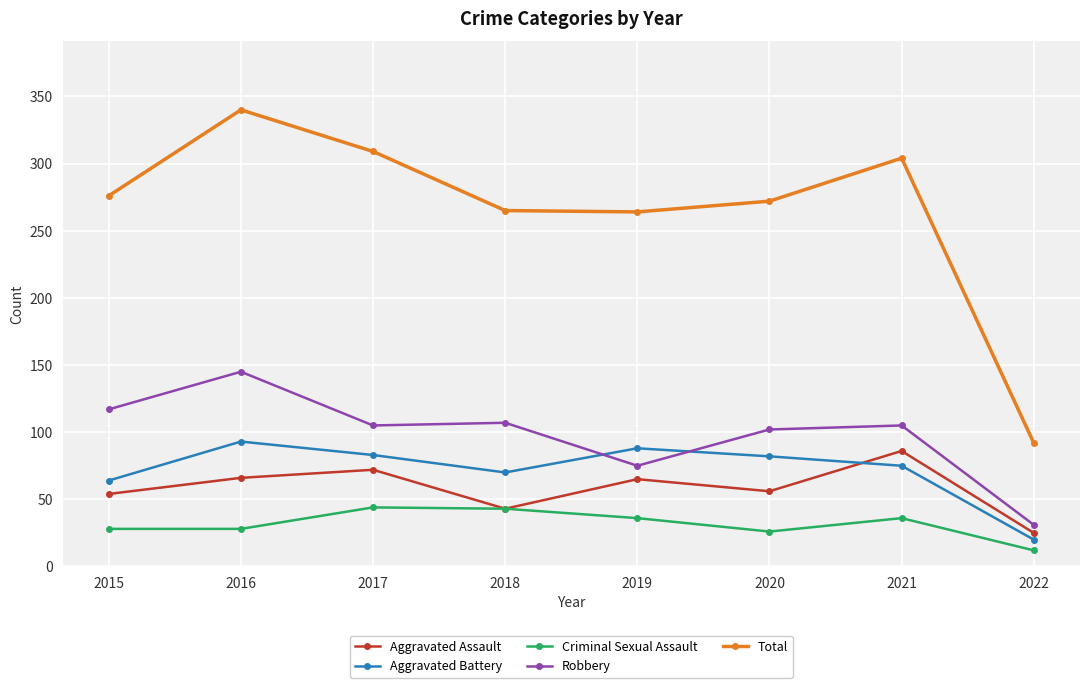

Count the number of data series in this chart.

5